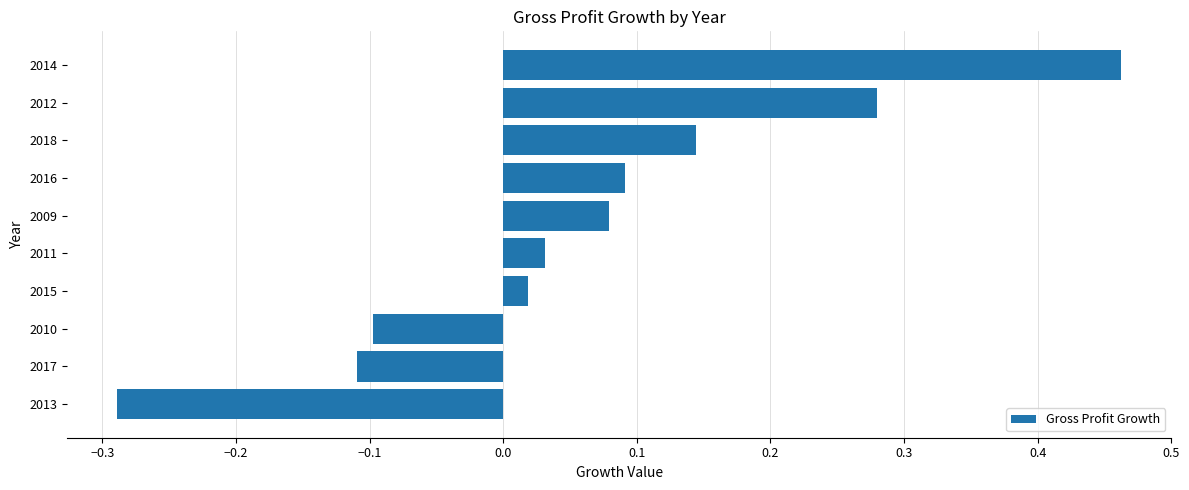

How many bars are there in total?

10